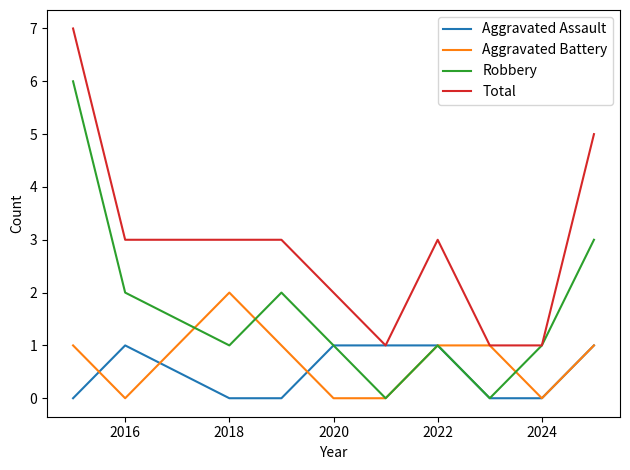

List the series in order of their peak value, lowest first.

Aggravated Assault, Aggravated Battery, Robbery, Total